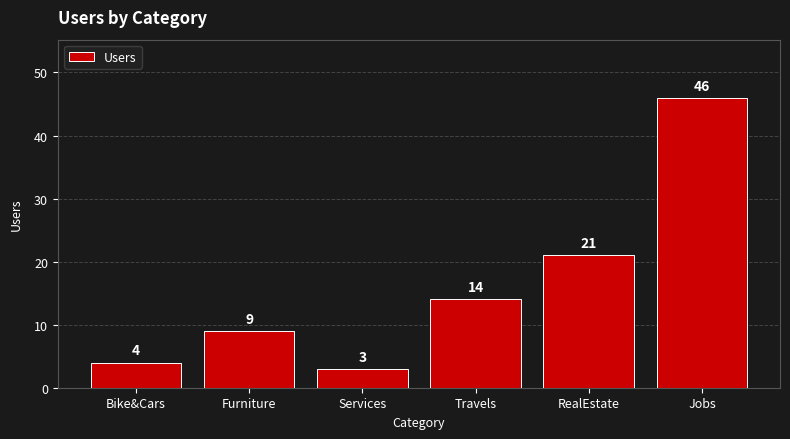

What is the label of the 4th bar from the right?

Services